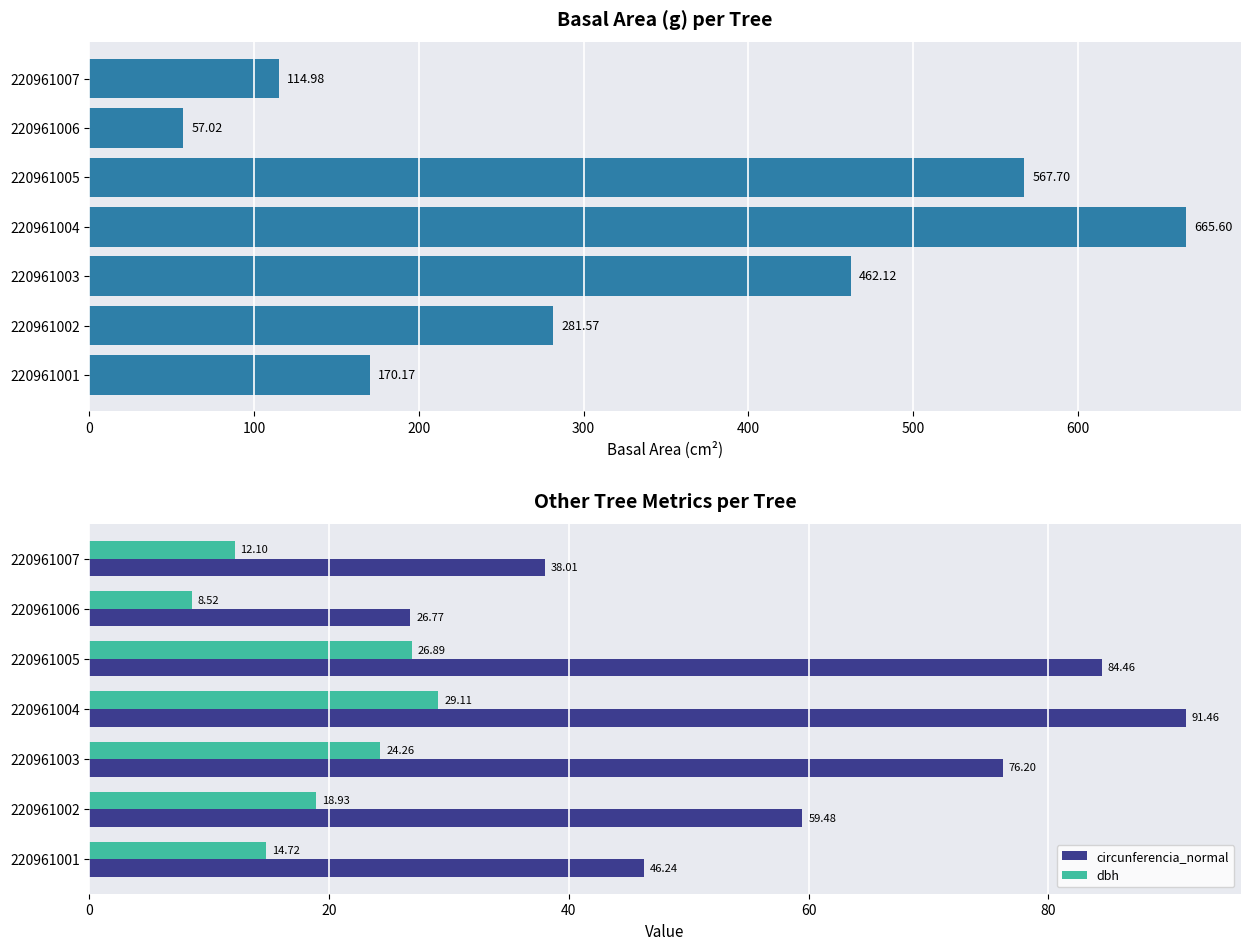

What is the sum of the circunferencia_normal values at 220961001 and 220961005?

130.7